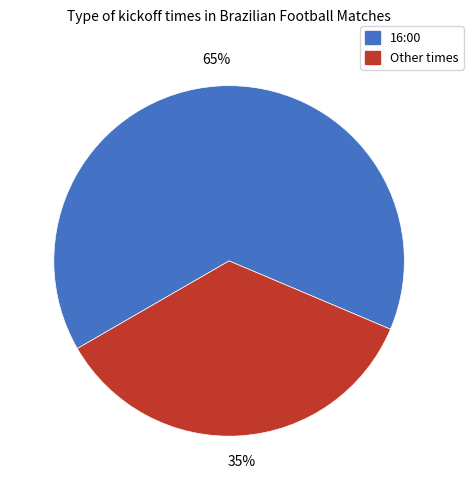

Approximately how many times larger is the value at Other times compared to 16:00?

0.5